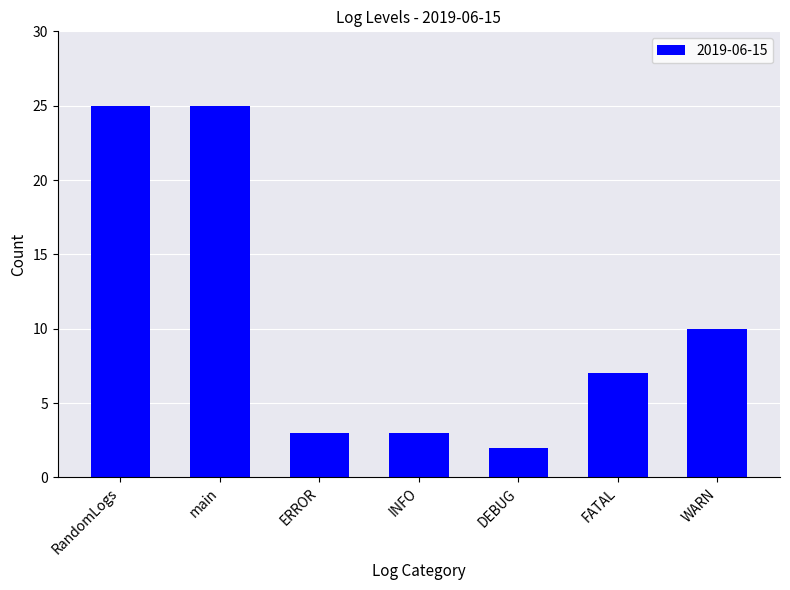

What is the change in value from DEBUG to FATAL?

+5